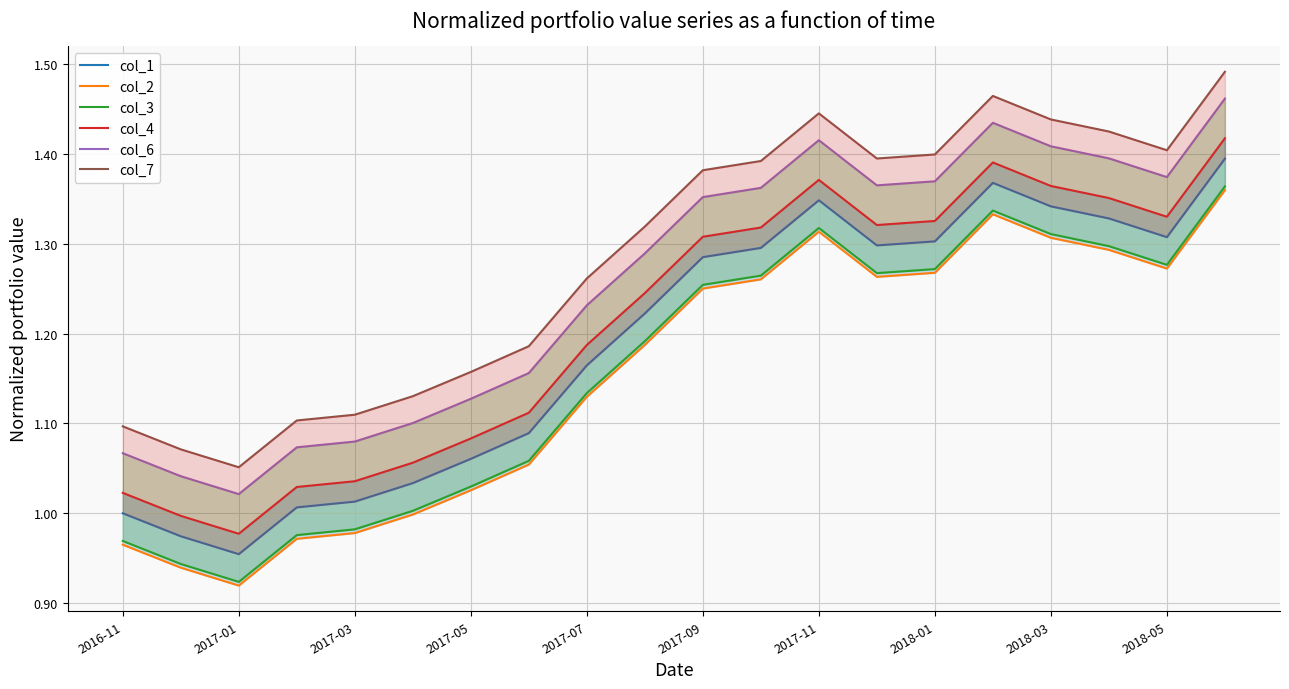

Is the value of col_6 at 17 greater than the value of col_1 at 2018-01?

Yes